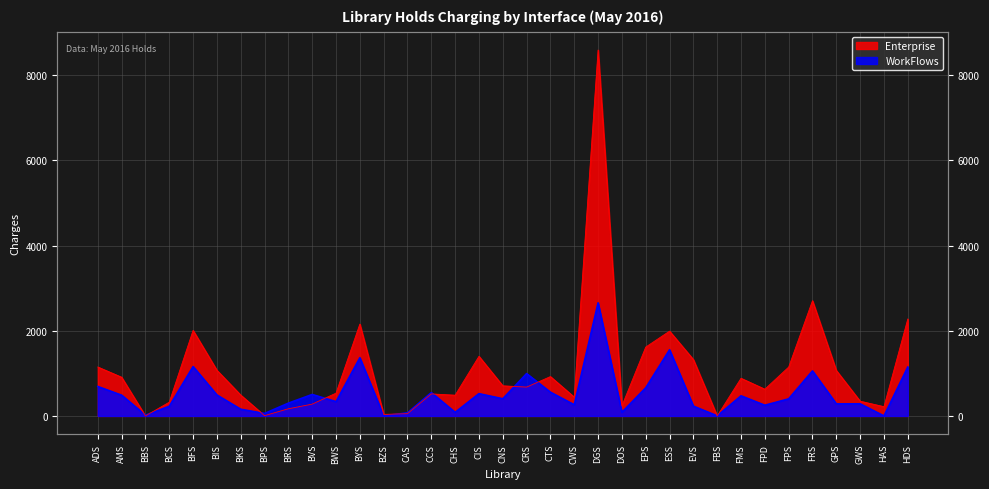

What position from the left is CCS?

15